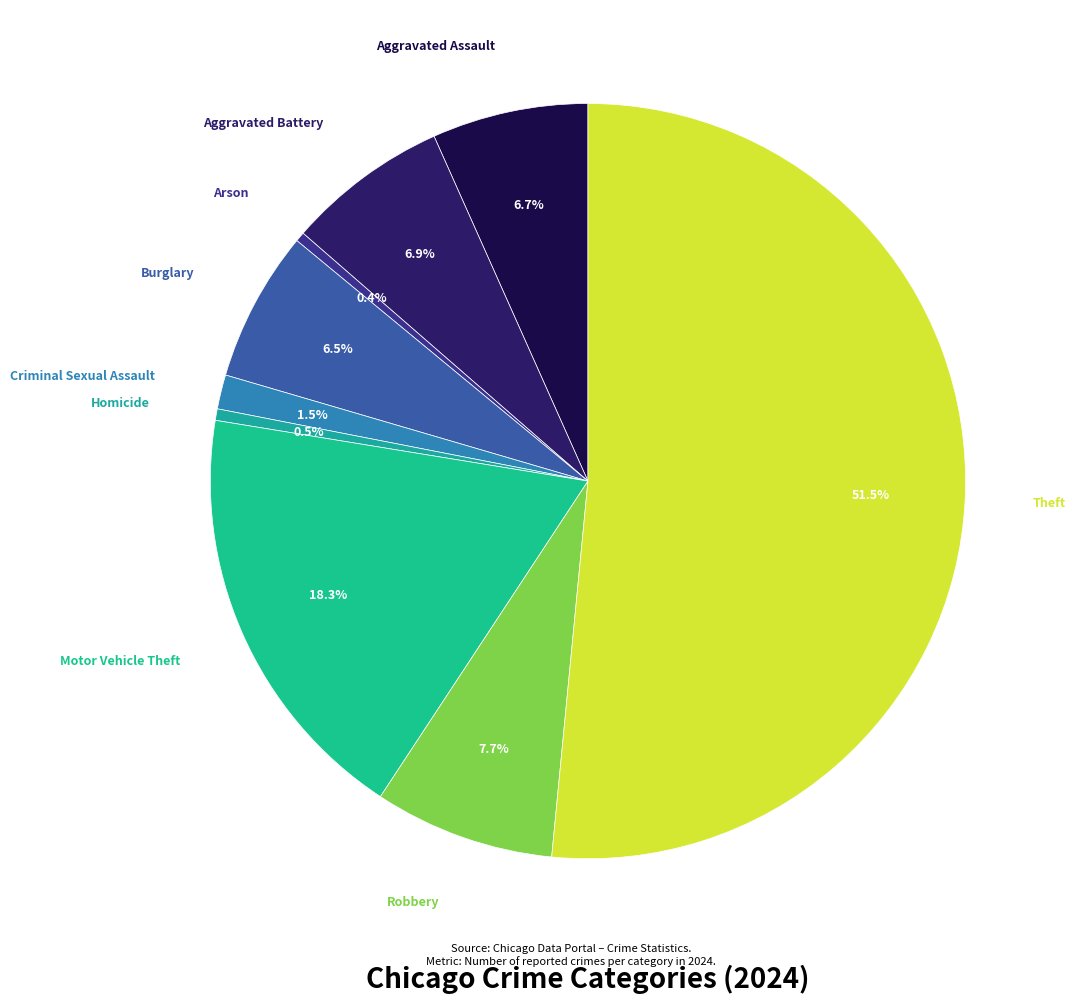

Count the number of slices in the pie.

9